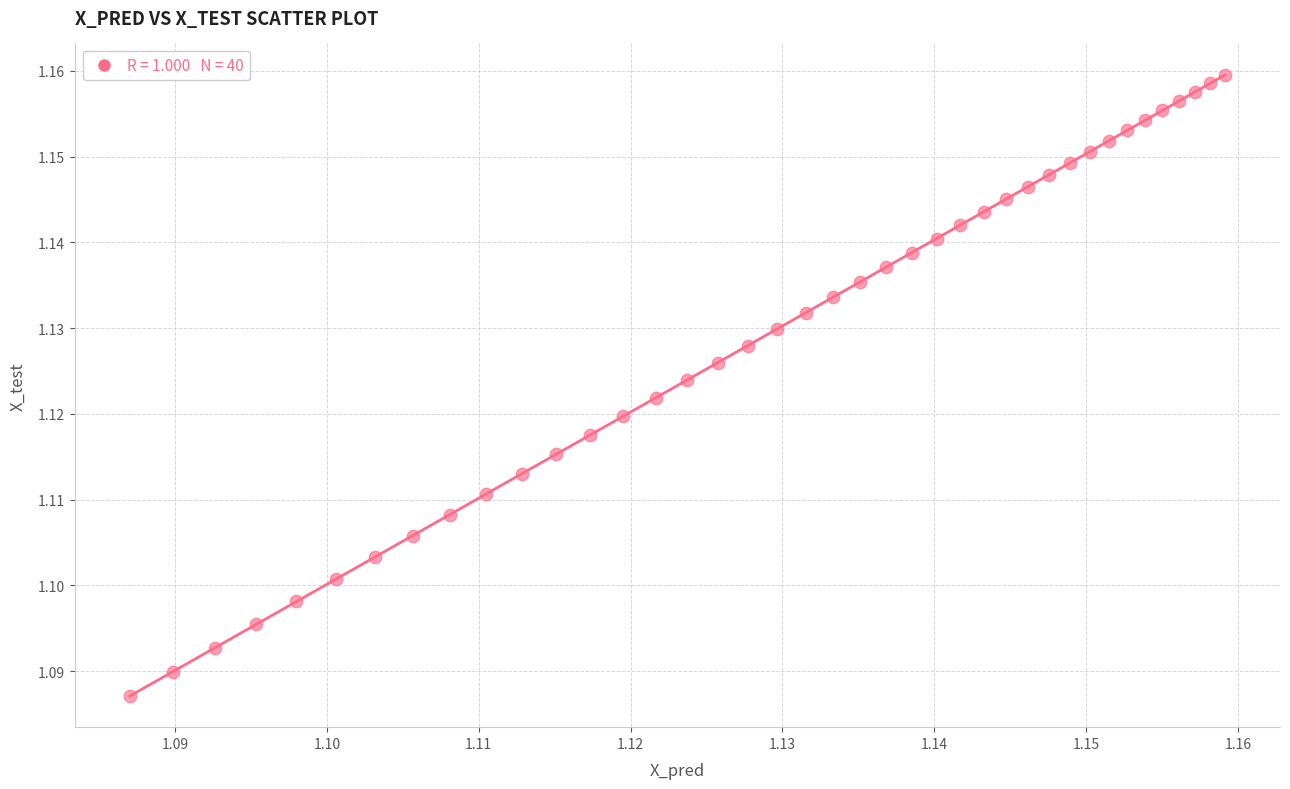

How many points are shown in the scatter plot?

40